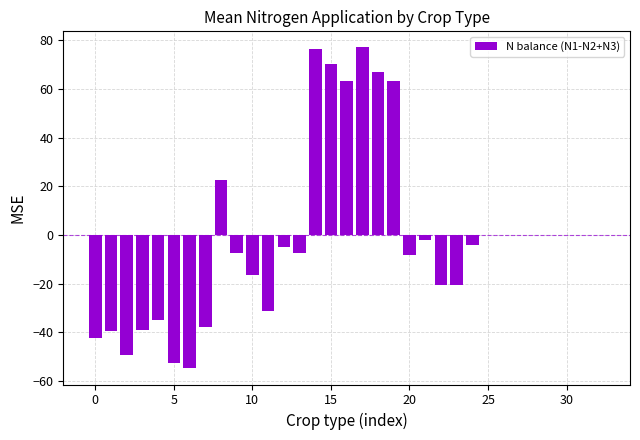

What is the greatest value displayed?

77.0